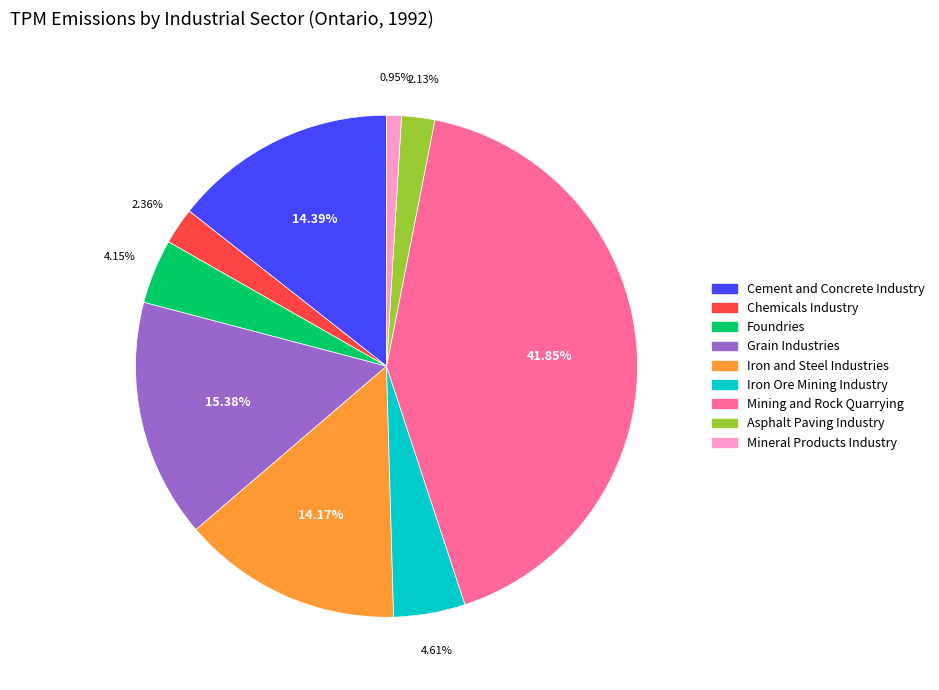

Which has a higher value, Iron and Steel Industries or Grain Industries?

Grain Industries